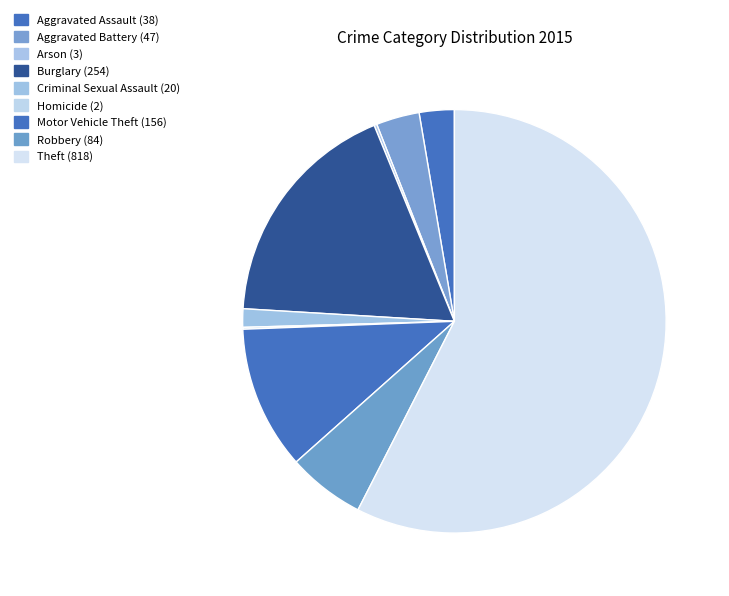

To the nearest percent, what is the difference between the Arson (3) and Robbery (84) slice percentages?

6%